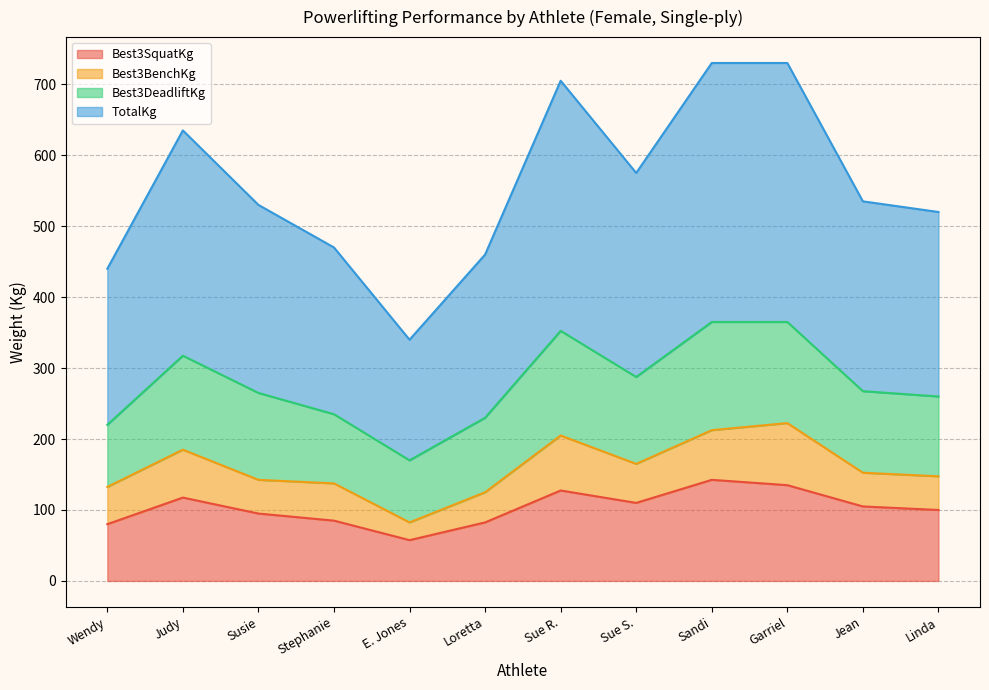

At which category is the sum across all series the highest?

Sandi